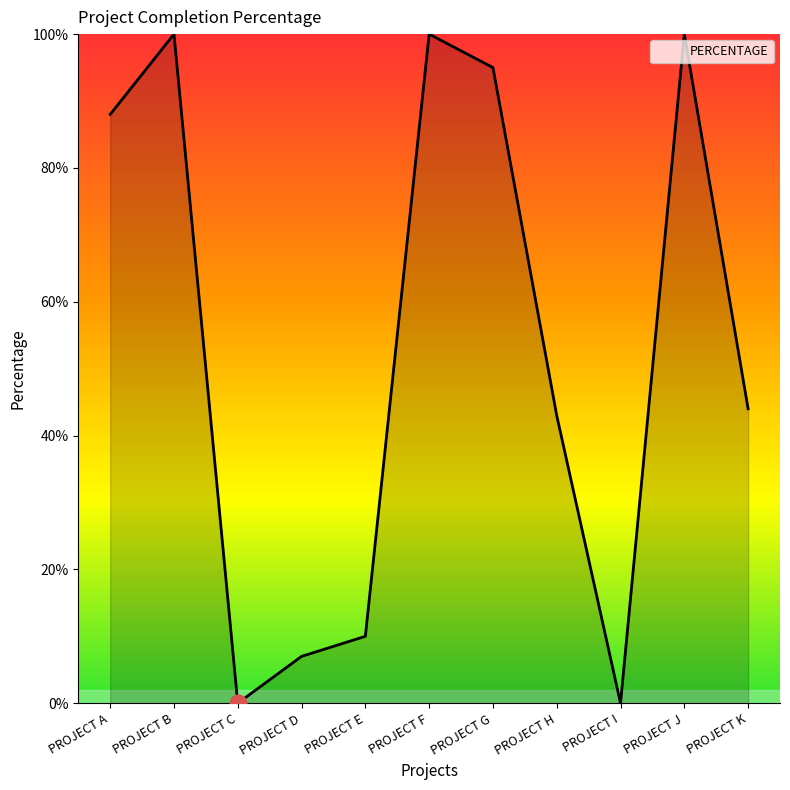

Reading left to right, transcribe all the data shown in this chart.

0.9	1.0	0.0	0.1	0.1	1.0	0.9	0.4	0.0	1.0	0.4